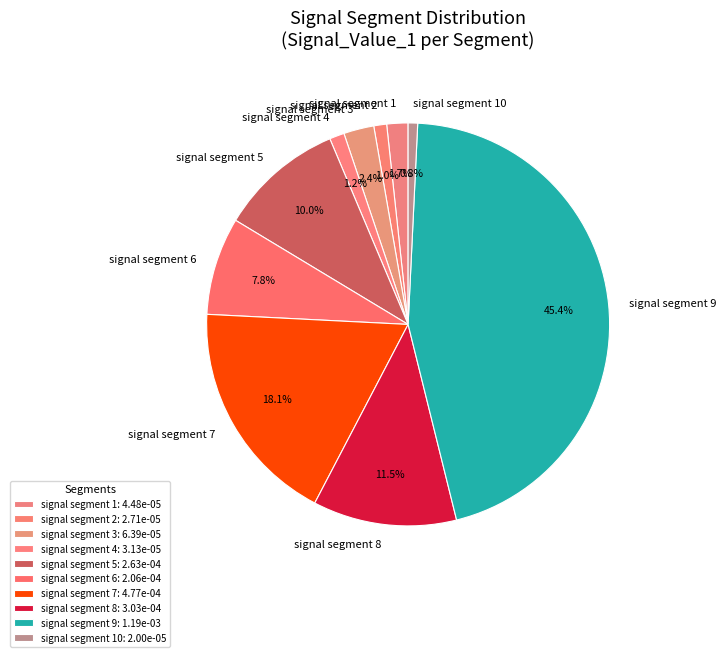

How many slices are in this pie chart?

10